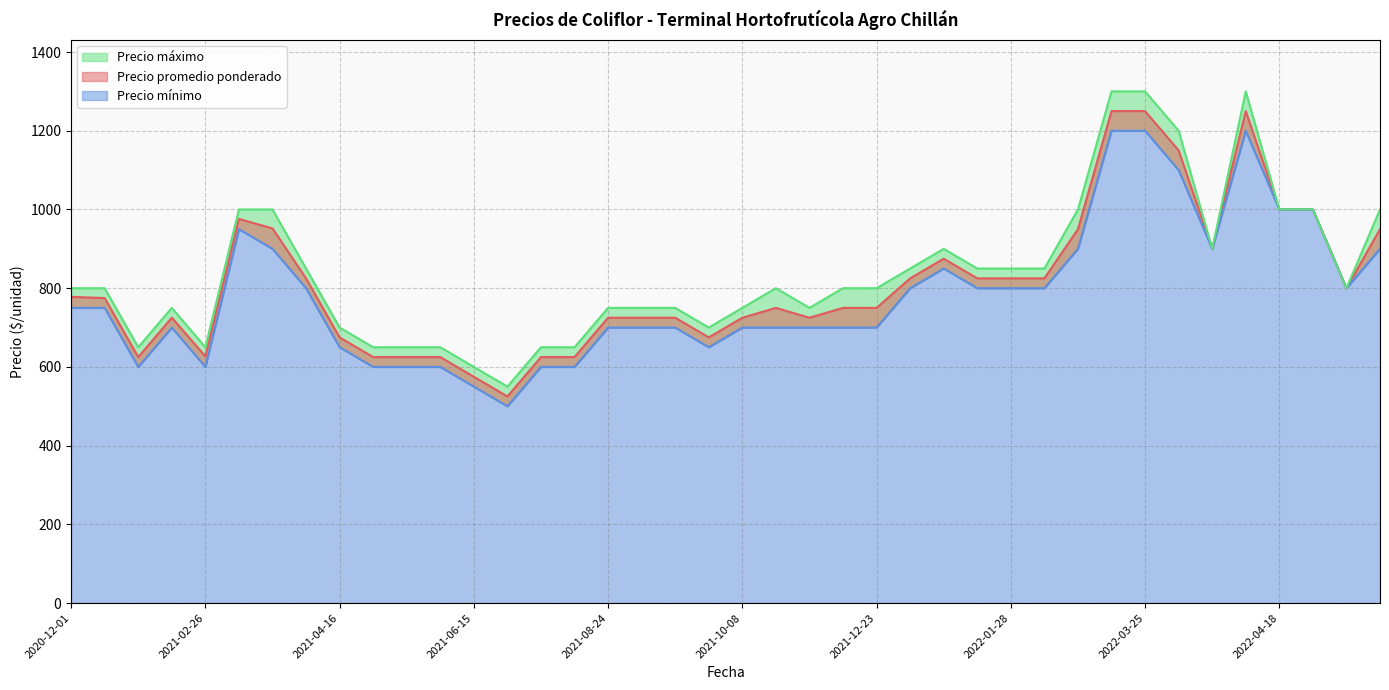

What is the sum of the Precio máximo values at 2021-06-18 and 2022-03-25?

1850